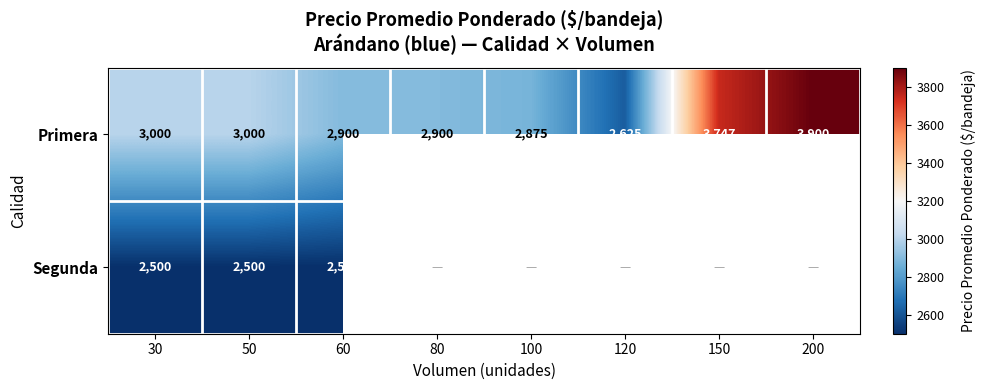

What is the difference between the maximum and minimum values in the Primera series?

1275